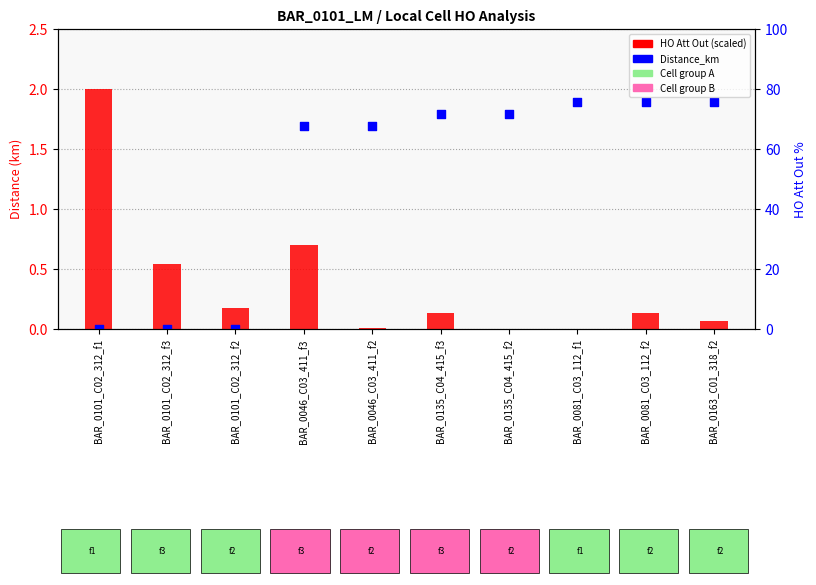

What is the change in value from BAR_0135_C04_415_f2 to BAR_0163_C01_318_f2?

+0.1